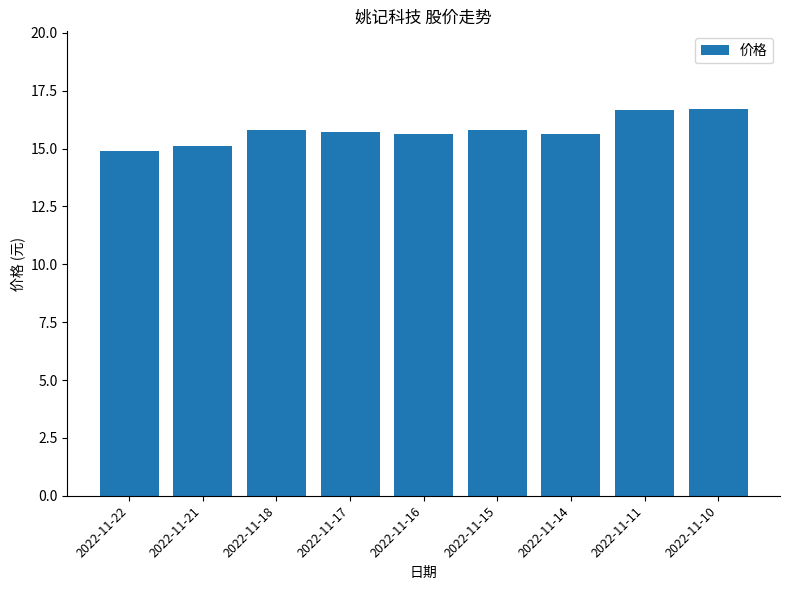

What is the ratio of the value at 2022-11-14 to the value at 2022-11-11?

0.9